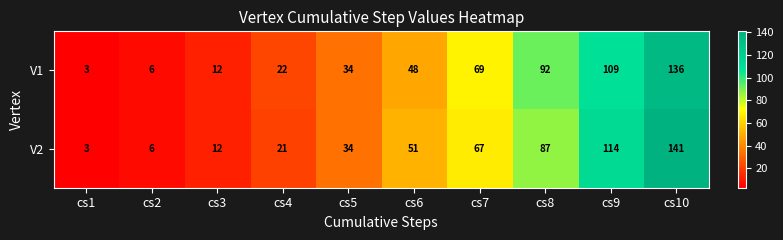

Reading left to right, extract all data points from this chart.

V1: cs1=3	cs2=6	cs3=12	cs4=22	cs5=34	cs6=48	cs7=69	cs8=92	cs9=109	cs10=136
V2: cs1=3	cs2=6	cs3=12	cs4=21	cs5=34	cs6=51	cs7=67	cs8=87	cs9=114	cs10=141